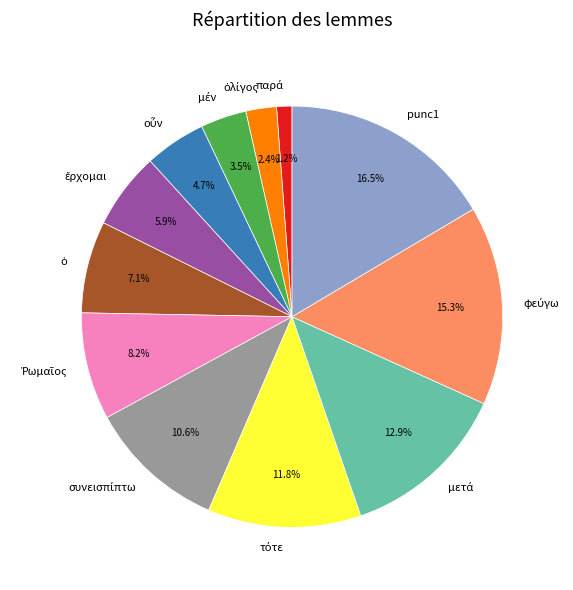

Which category has the biggest portion of the pie?

punc1